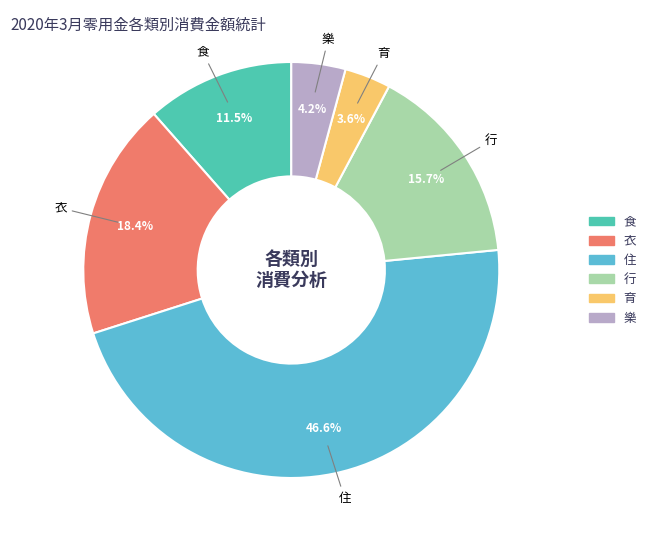

What percentage is the 衣 slice, to the nearest percent?

18%